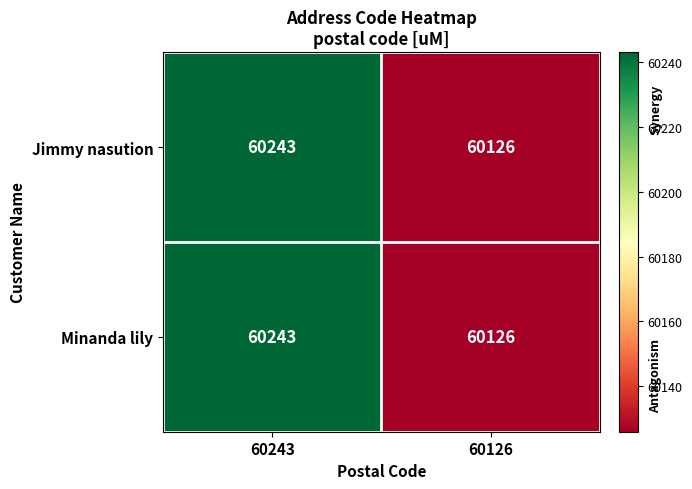

List the labels in order of Minanda lily value, largest first.

60243, 60126